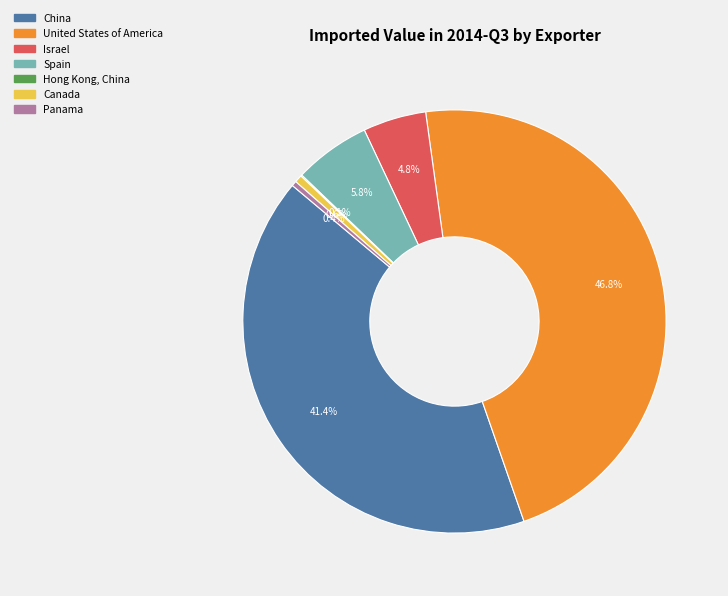

To the nearest percent, what is the average slice percentage?

14%